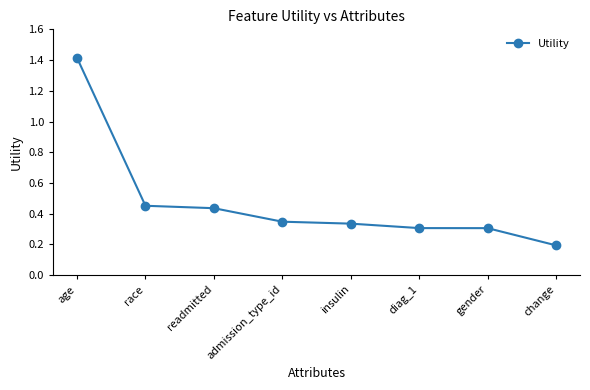

What is the label of the 8th point from the left?

change